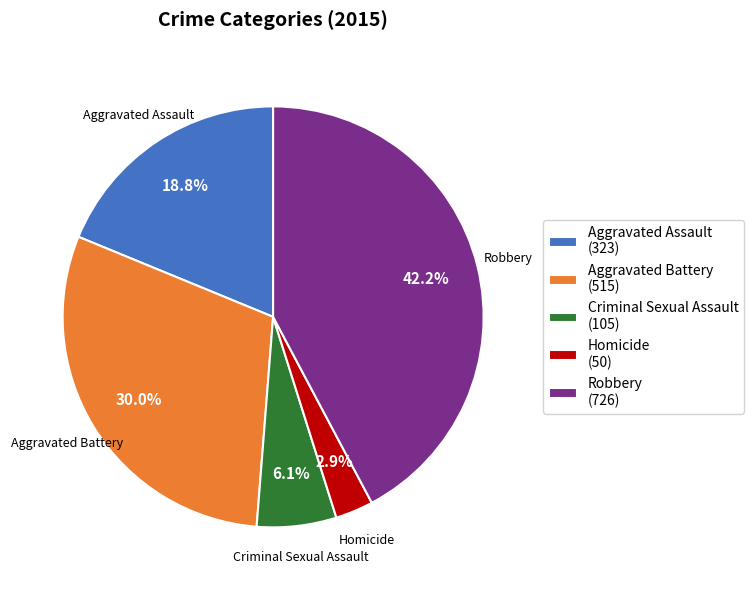

Combined, what portion of the pie is Aggravated Assault and Homicide?

21.7%